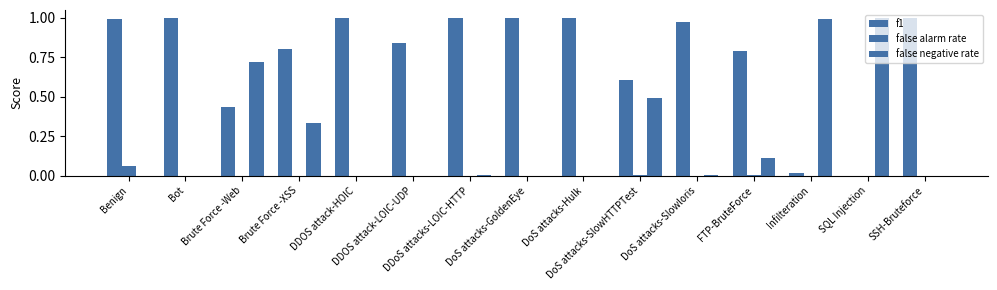

What position from the right is Bot?

14